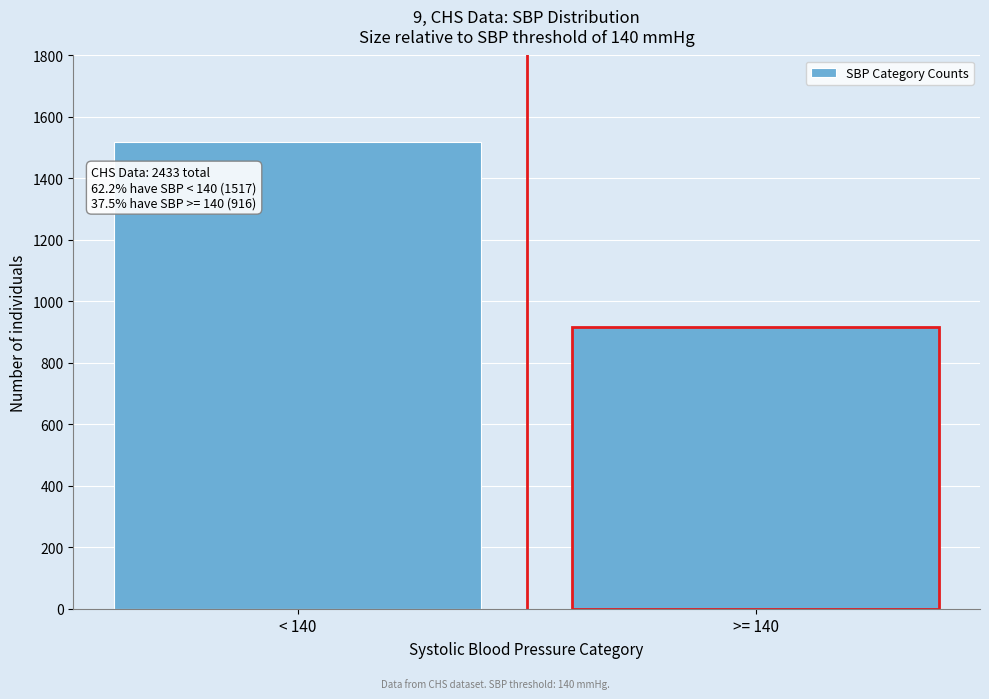

Reading left to right, extract all data points from this chart.

< 140=1517	>= 140=916